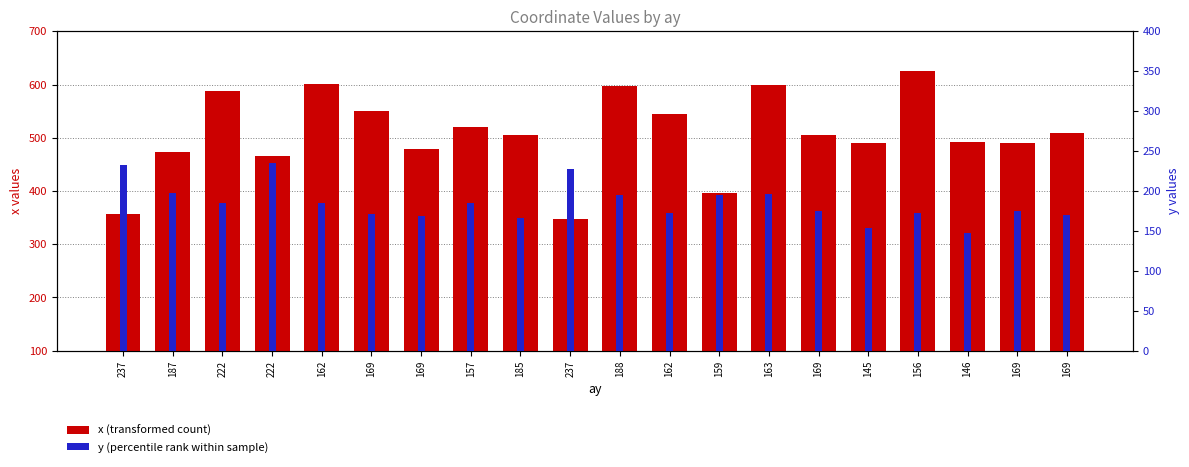

Is the value of y (percentile rank) at 169 greater than the value of x (transformed count) at 146?

No